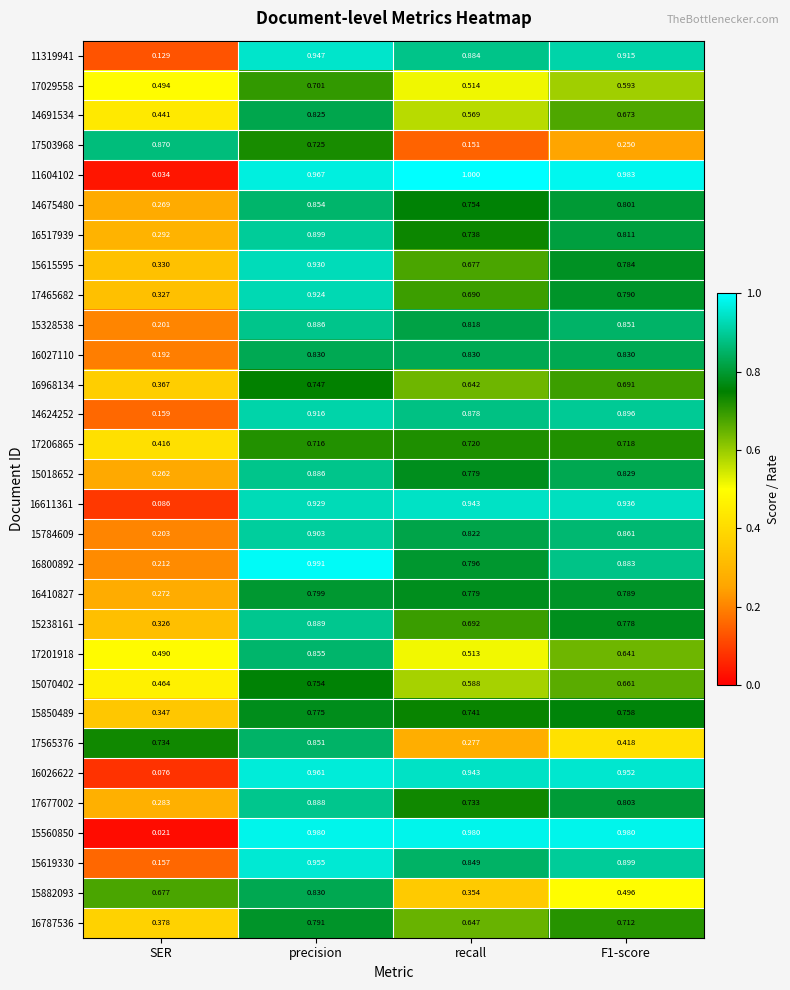

Where is 16787536 nearest to the value 0?

SER